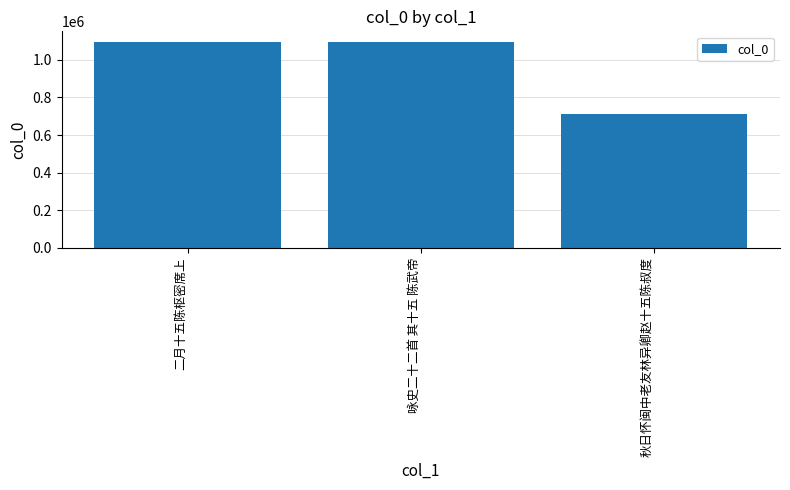

Where is the data nearest to the value 904066?

二月十五陈枢密席上